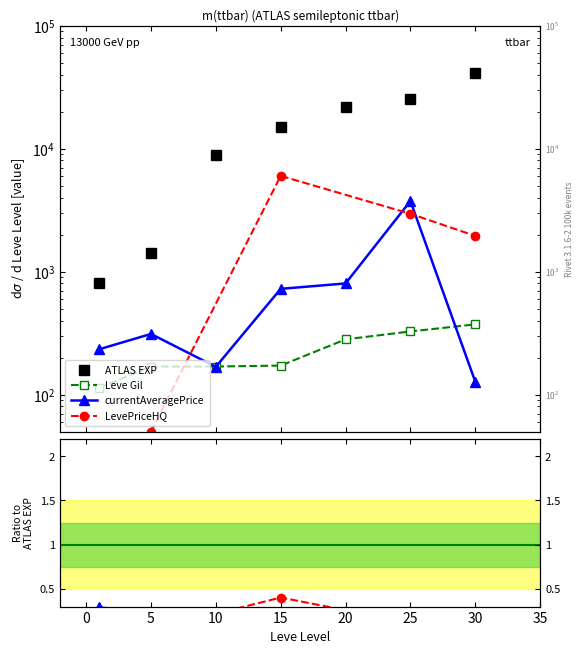

At which category is the sum across all series the highest?

30